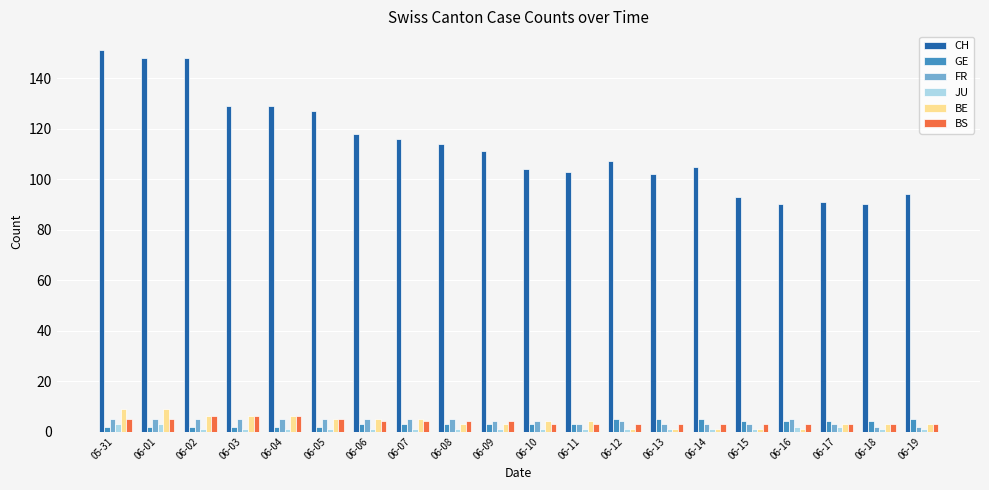

What is the difference between the maximum and minimum values in the BE series?

8